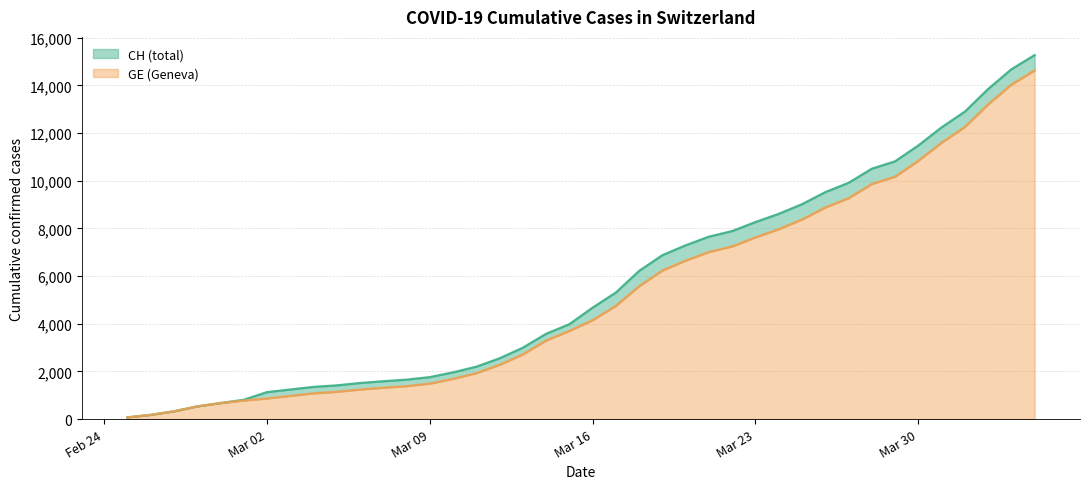

Does the chart display data point markers on the line(s)?

No